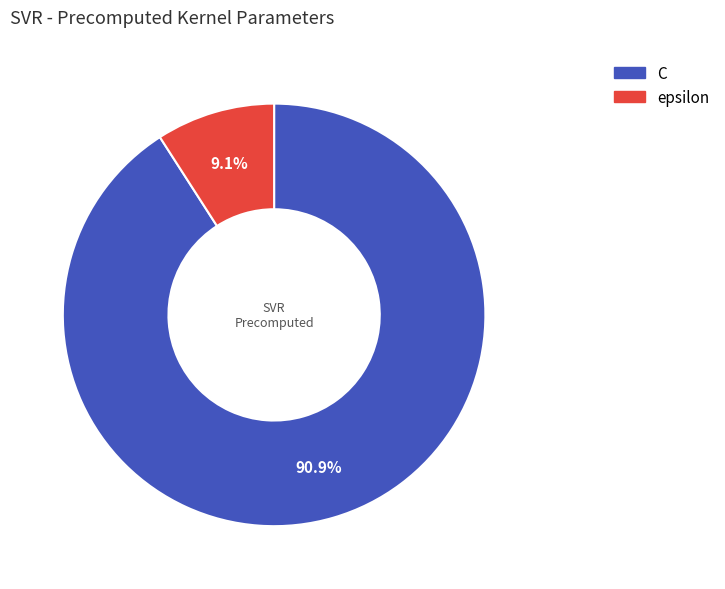

How much of the chart is everything except C?

9.1%